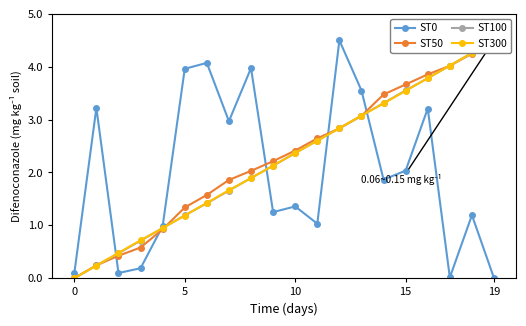

What is the average value of the ST50 series?

2.3